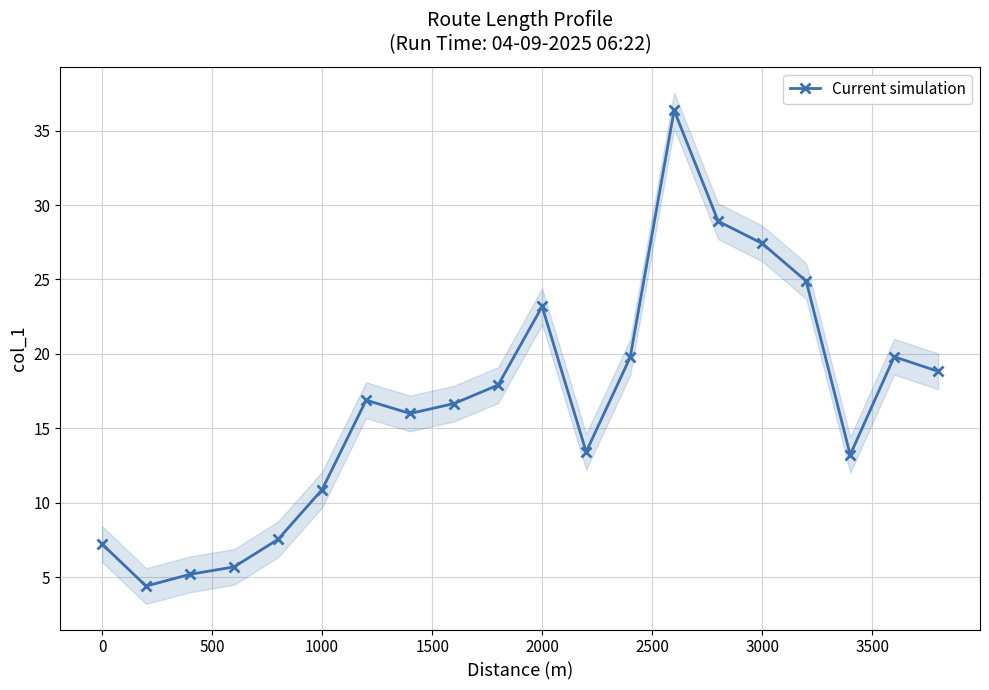

True or false: Current simulation has more than 1 points higher than both neighbors.

True